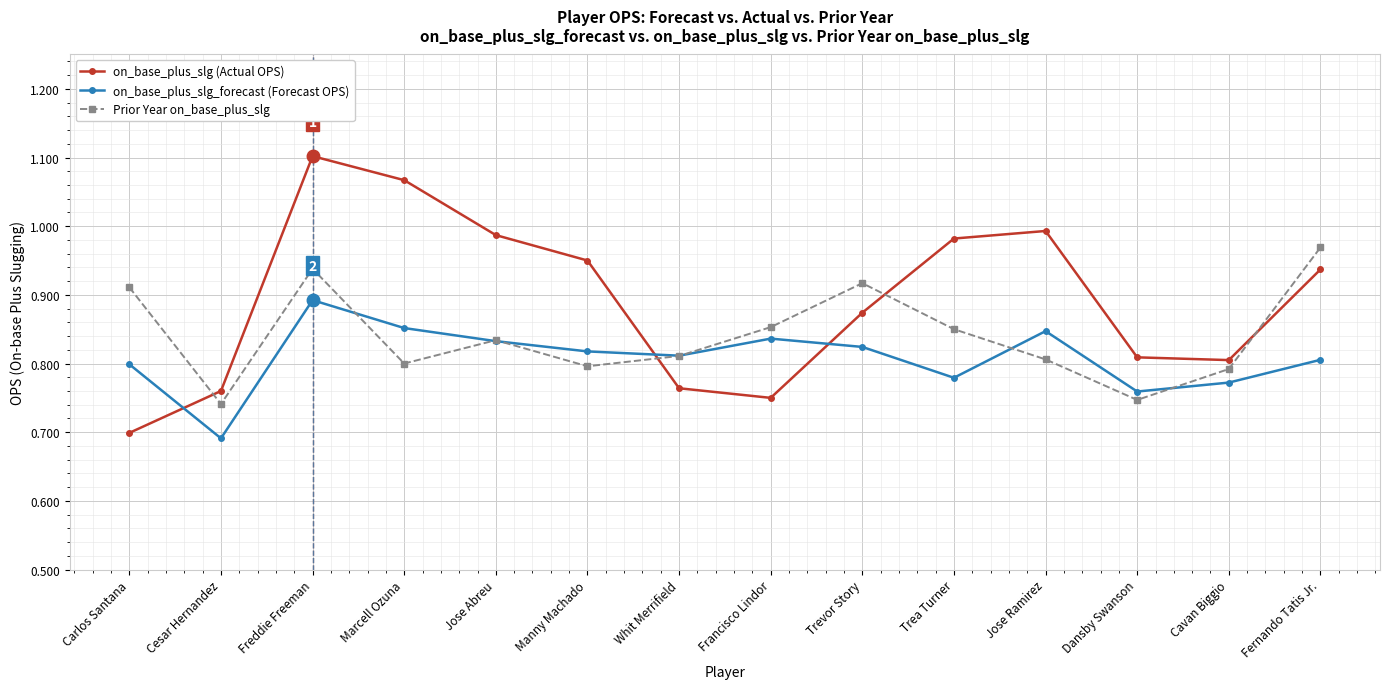

Between Carlos Santana and Freddie Freeman, which series saw the biggest shift?

on_base_plus_slg (Actual OPS)